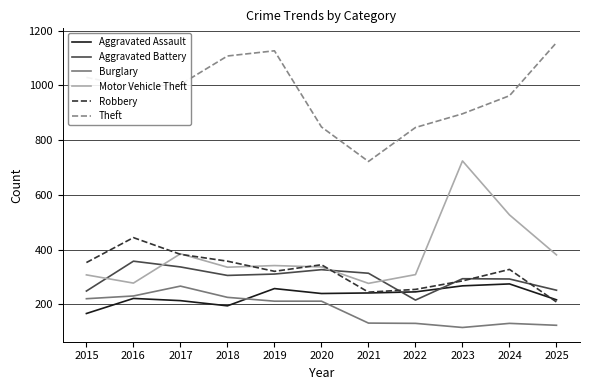

At which label does Theft first exceed 994?

2015